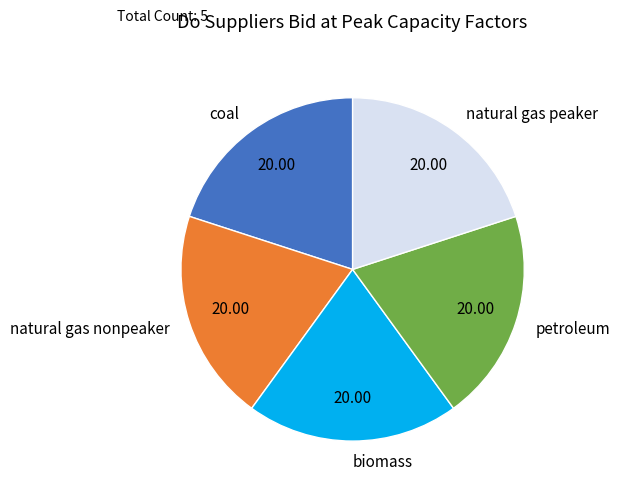

What is the ratio of the value at natural gas peaker to the value at petroleum?

1.0